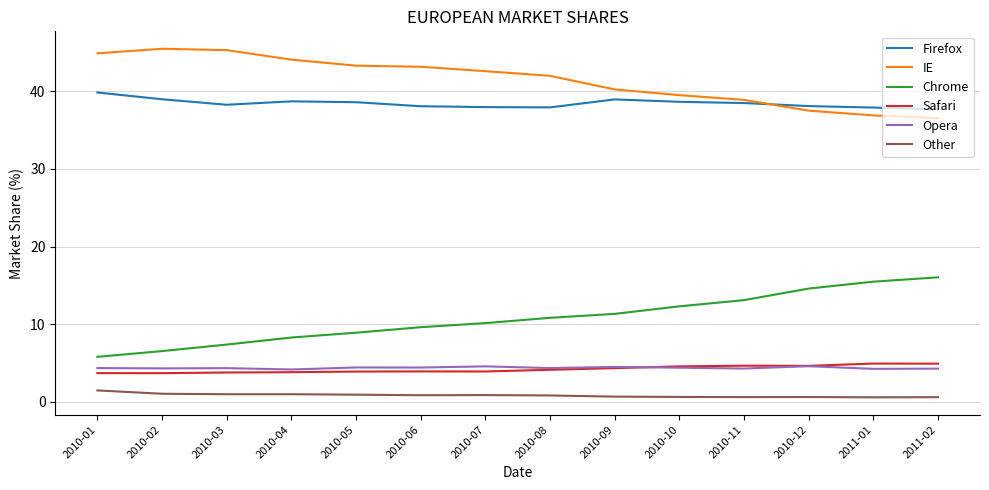

What is the highest value of the Opera series?

4.6